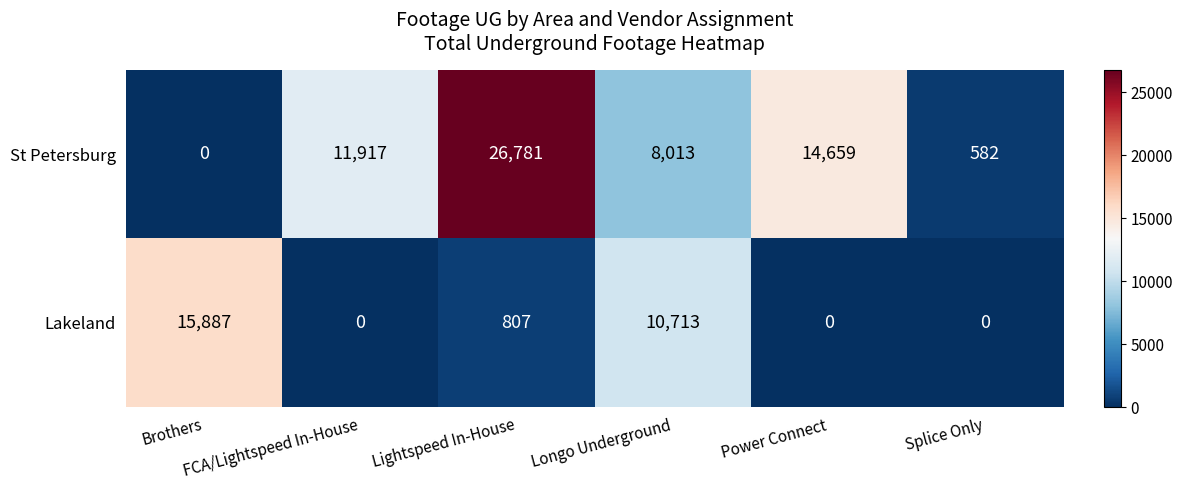

What is the difference between the maximum and minimum values in the St Petersburg series?

26781